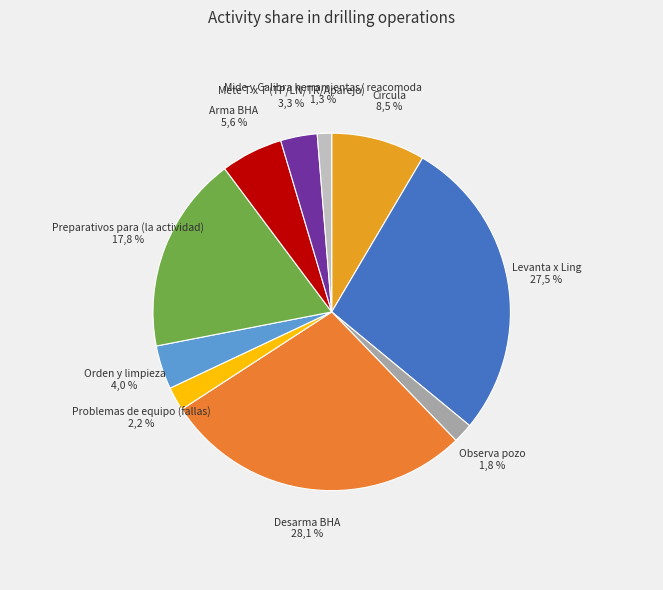

How many segments does this pie chart have?

10